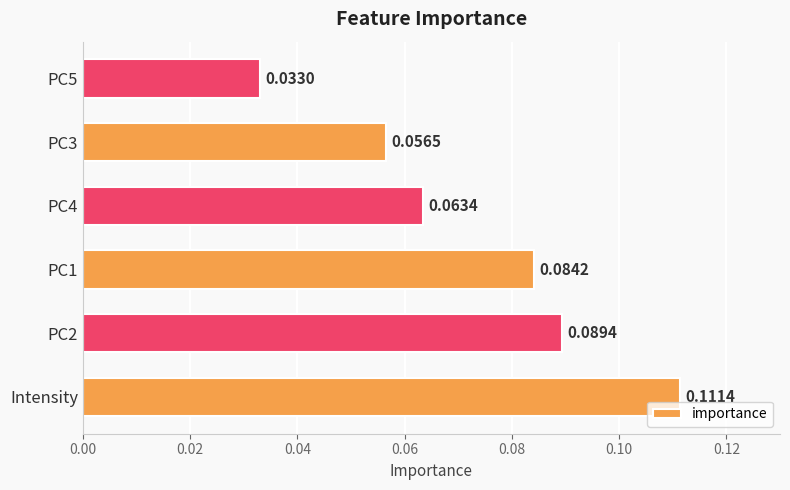

Are the bars horizontal?

Yes